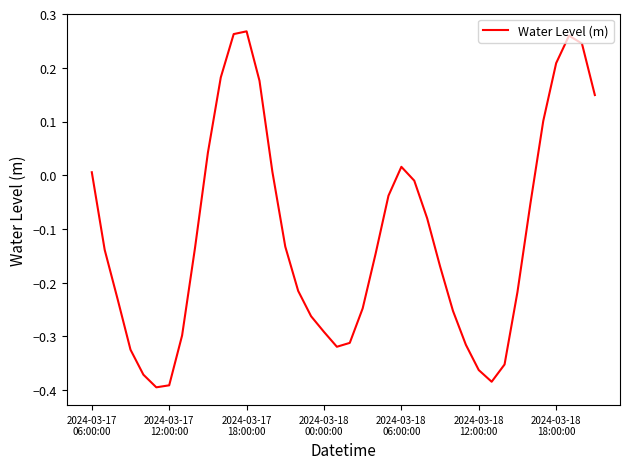

What is the difference between the maximum and minimum values?

0.7